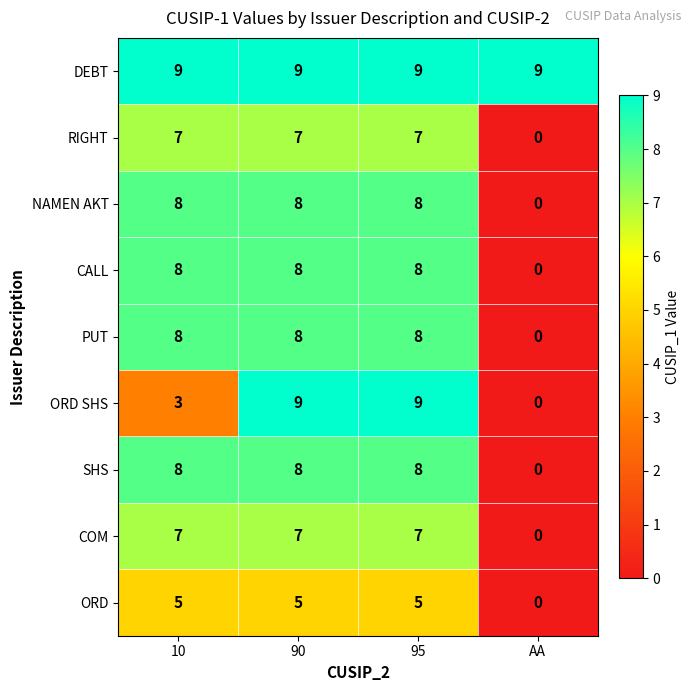

How many PUT values are between 8 and 9?

3